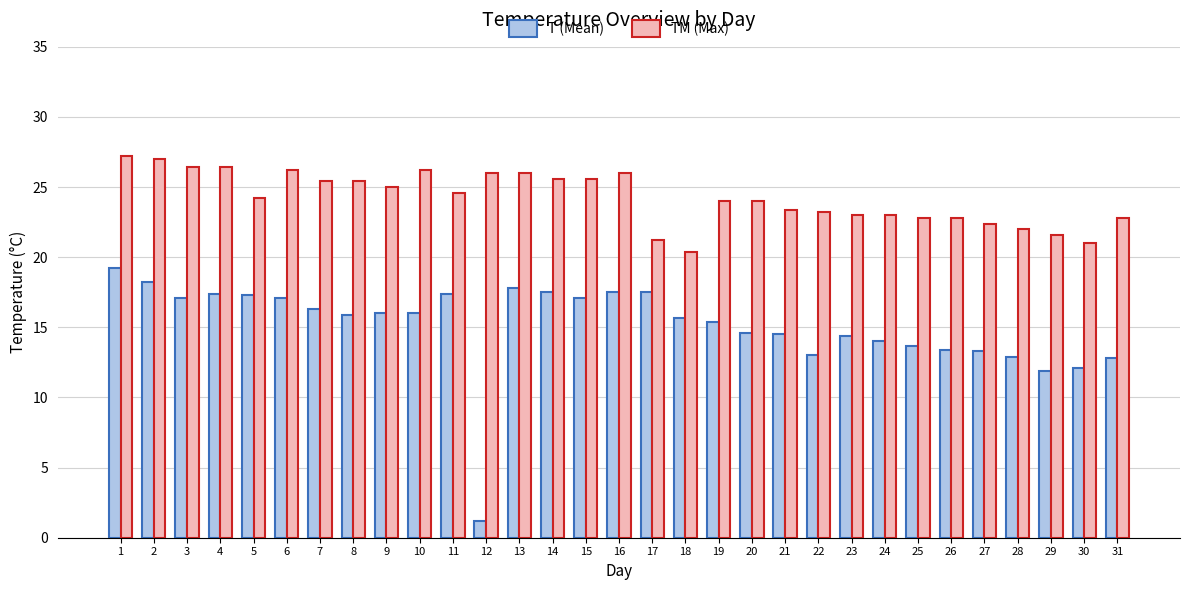

What is the minimum value shown in the chart?

1.2